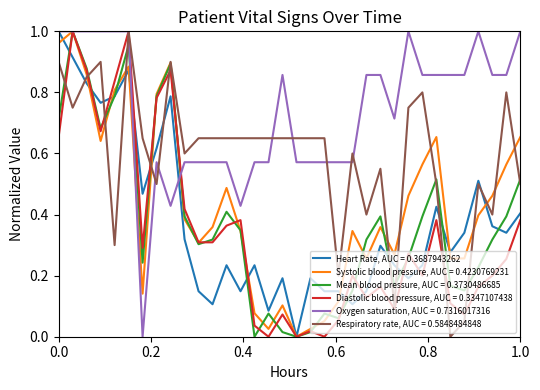

Which series has the largest total across all categories?

Oxygen saturation, AUC = 0.7316017316